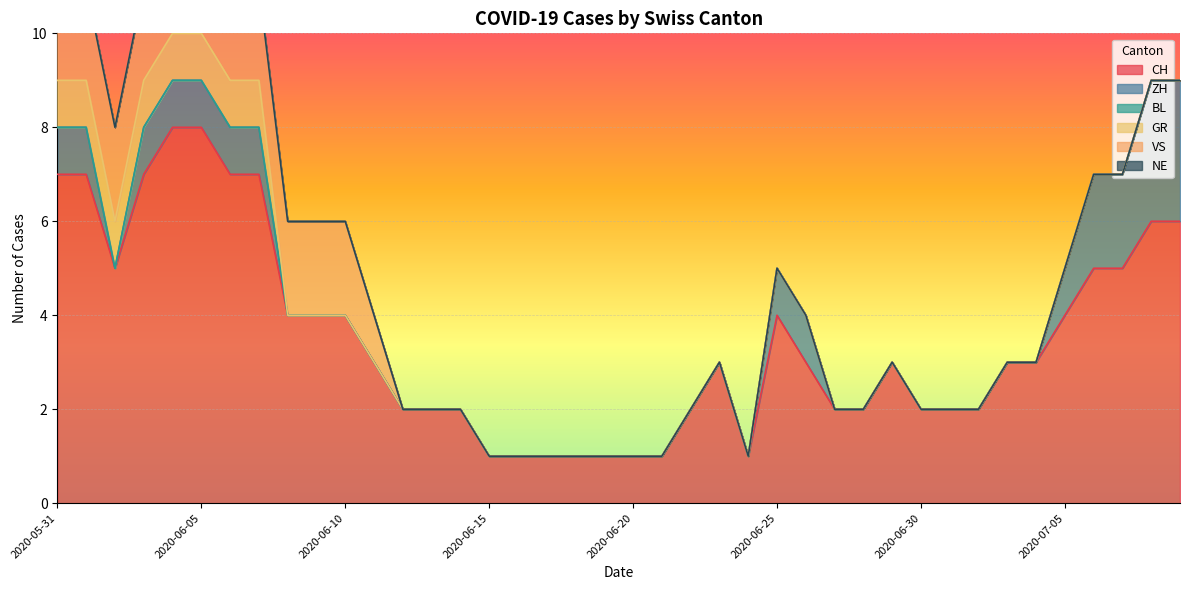

At which category is the sum across all series the highest?

2020-06-04